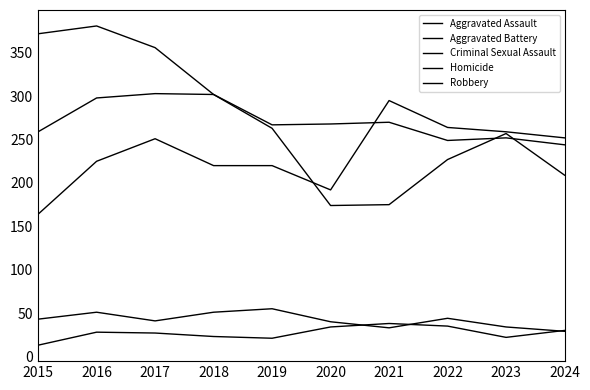

Is this an area chart (filled region under the line)?

No